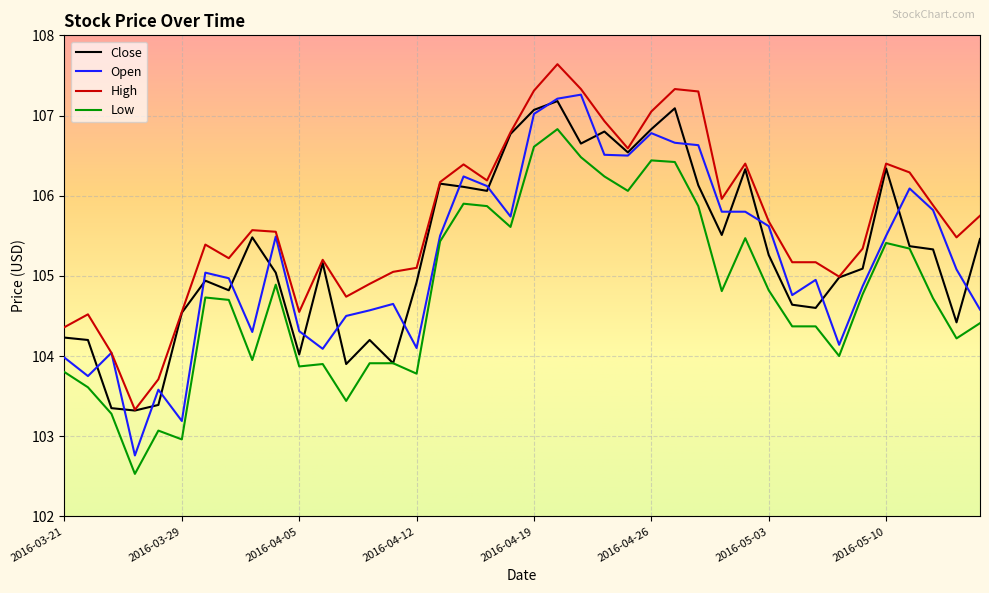

What is the minimum value for Low?

102.5